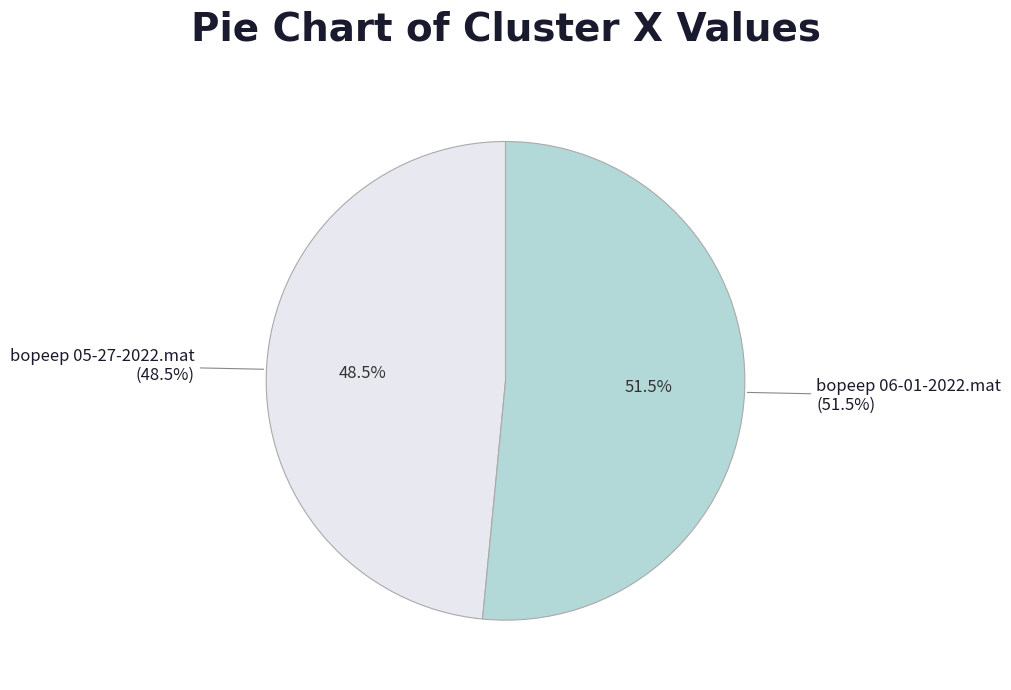

Rank the categories by value from lowest to highest.

bopeep 05-27-2022.mat, bopeep 06-01-2022.mat